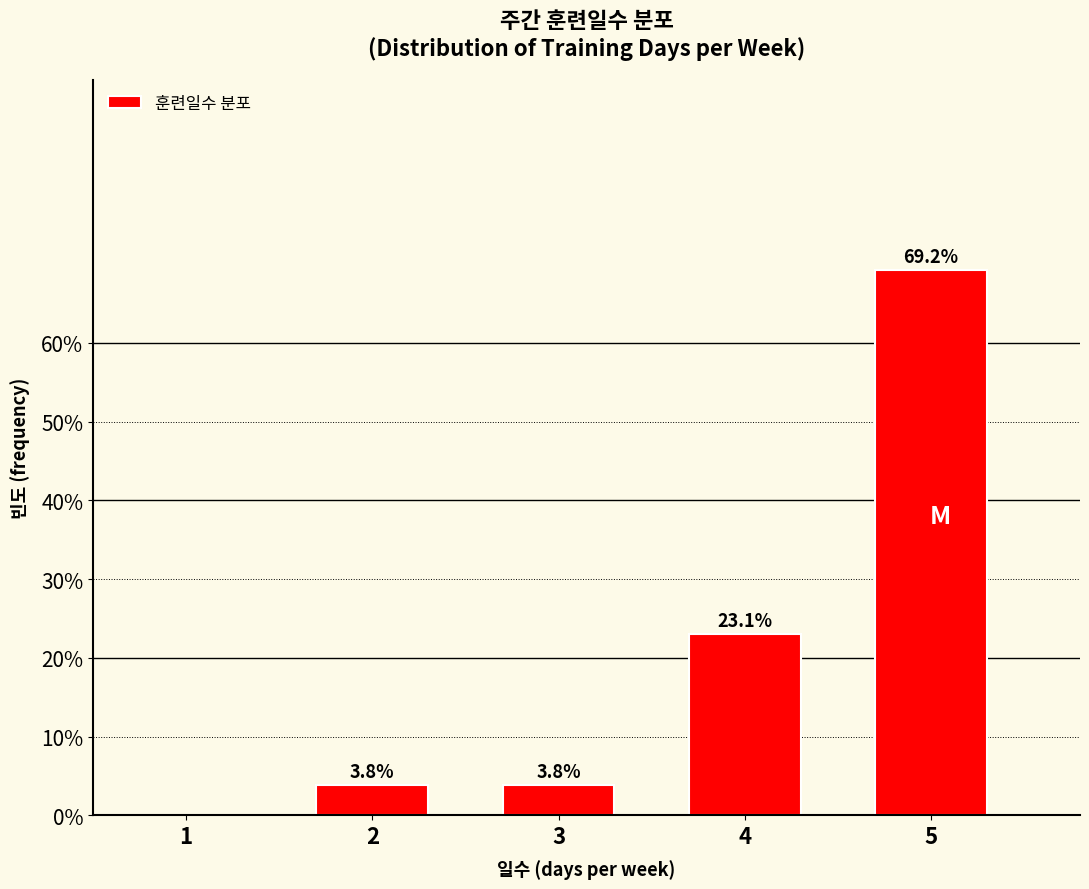

Reading left to right, transcribe all the data shown in this chart.

1=0.0	2=3.8	3=3.8	4=23.1	5=69.2